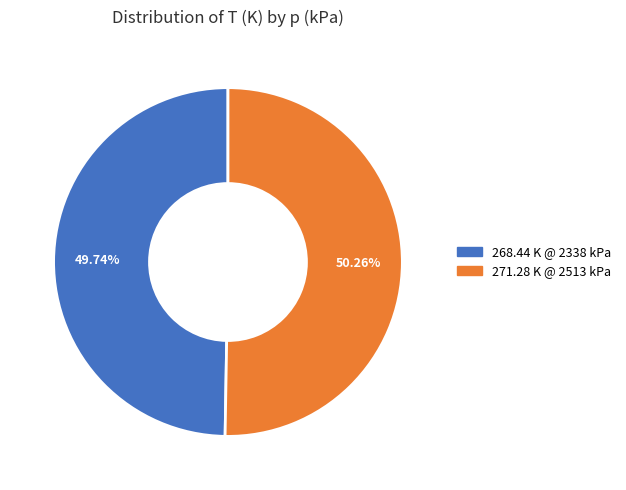

Is there any slice that represents more than half of the pie?

Yes